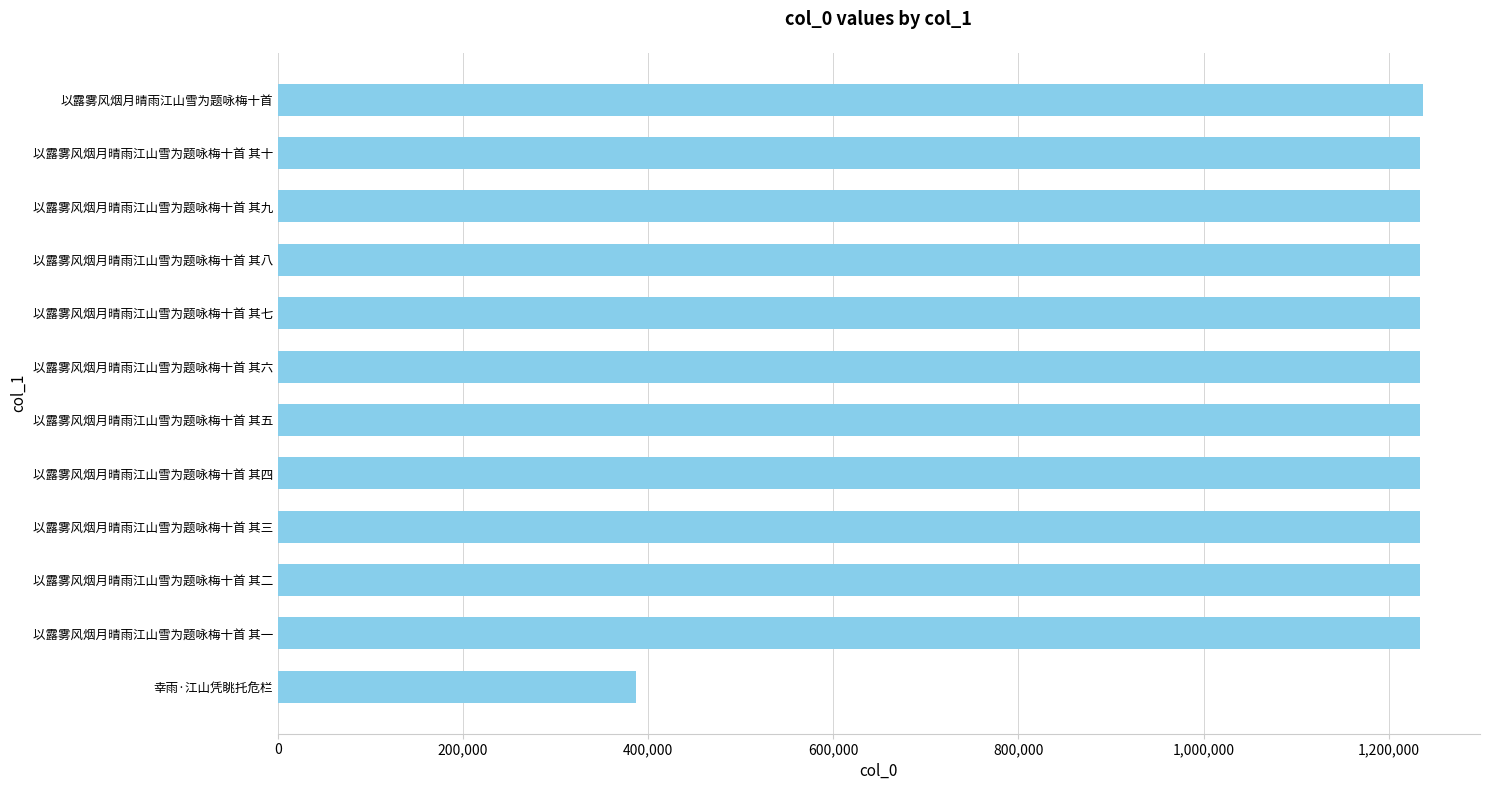

What is the smallest value displayed?

386602